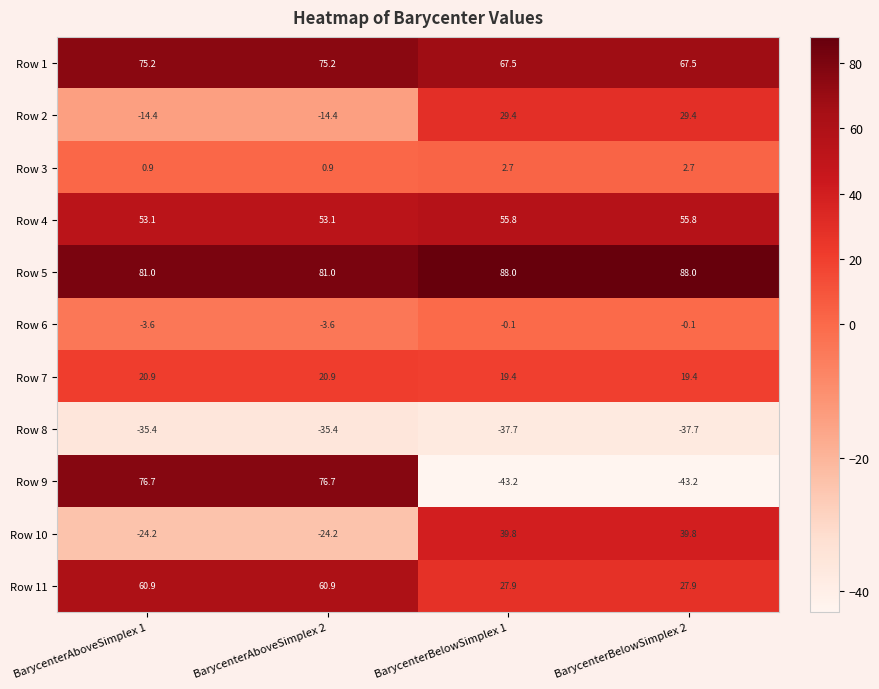

The Row 9 series shows 127.7 at BarycenterAboveSimplex 1. True or false?

False